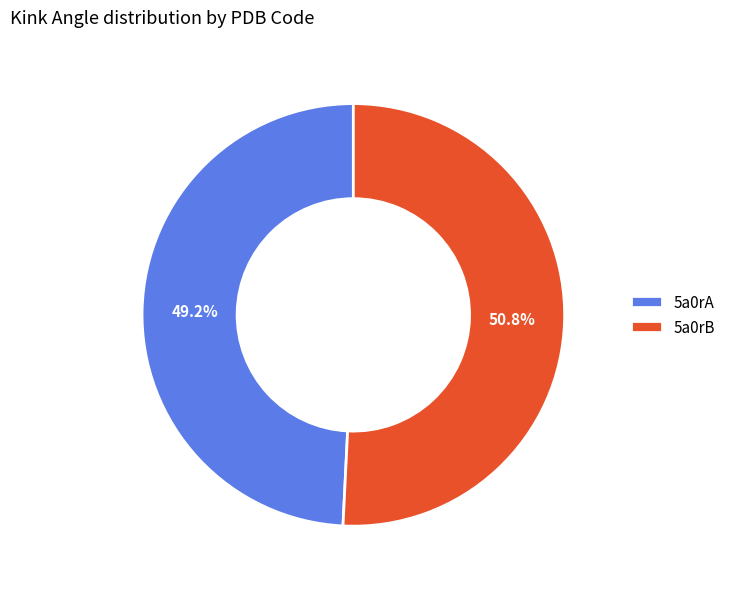

How many segments does this pie chart have?

2